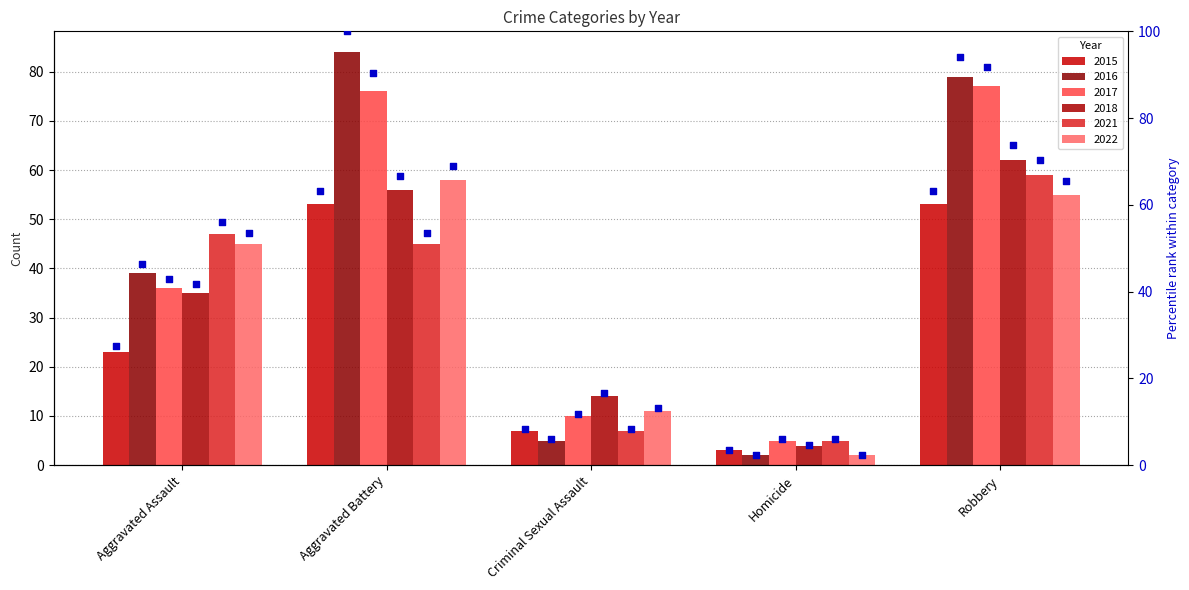

Which series has the largest total across all categories?

pct 2016